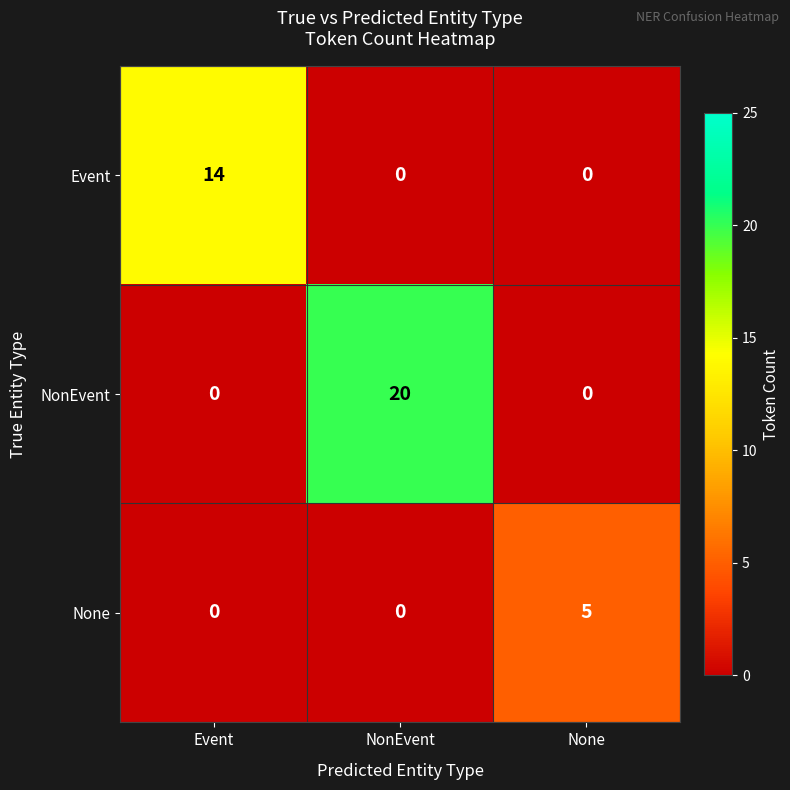

Which series has the largest total across all categories?

NonEvent